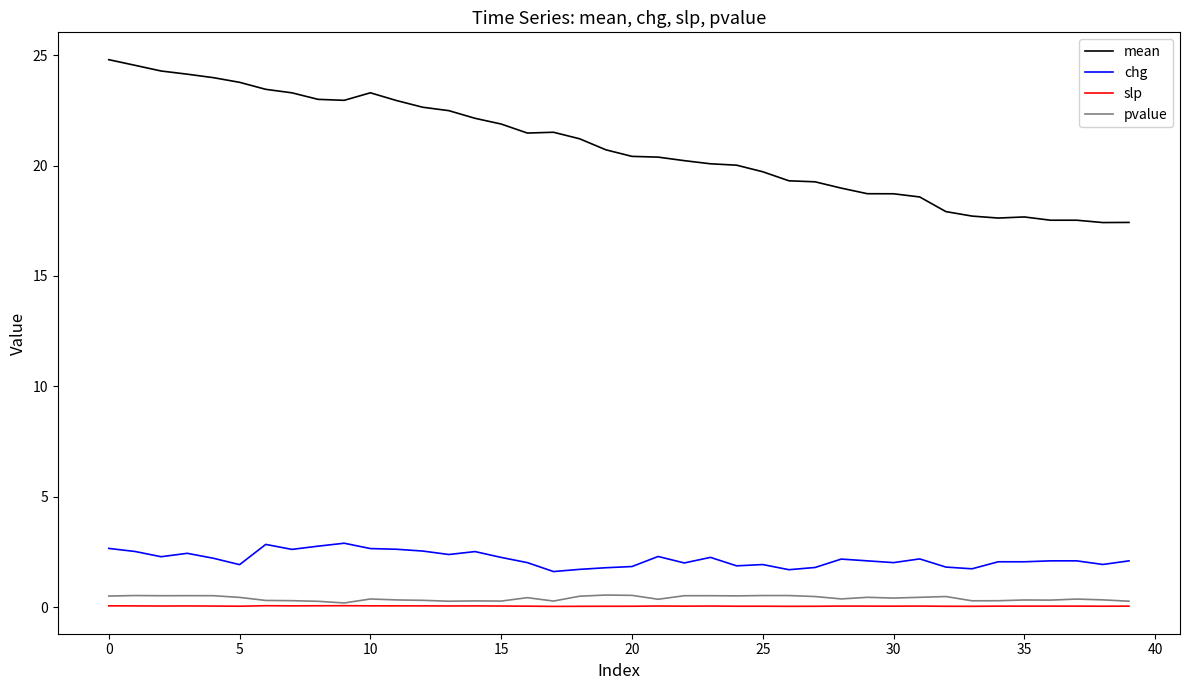

Which series has the largest total across all categories?

mean